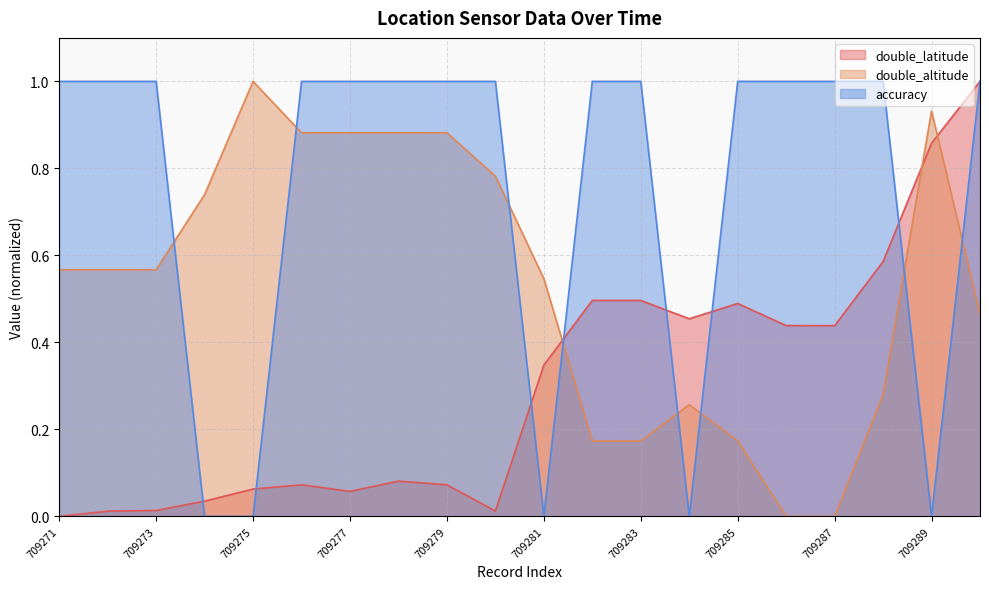

How many interior local peaks does the double_altitude series have?

3